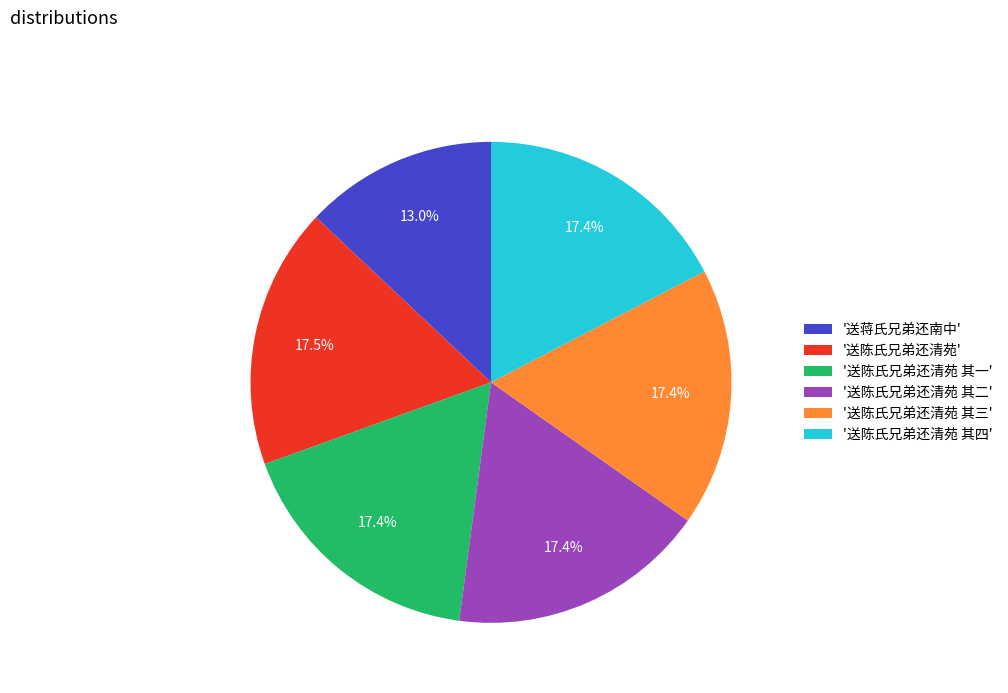

Which slice is the smallest?

'送蒋氏兄弟还南中'